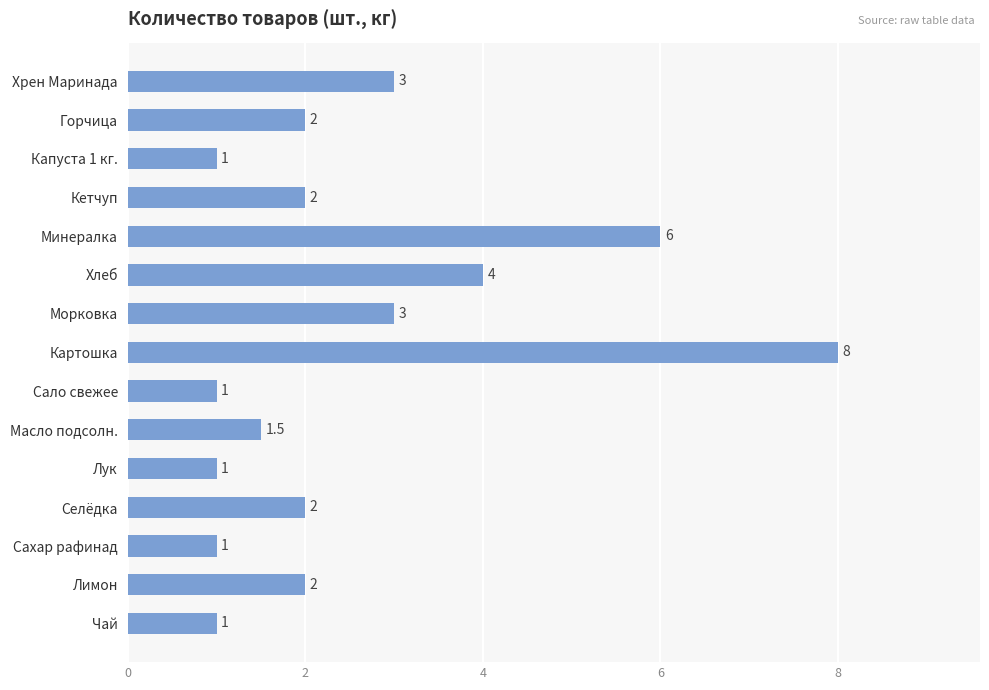

Reading top to bottom, list all the values displayed in this chart.

Хрен Маринада=3.0	Горчица=2.0	Капуста 1 кг.=1.0	Кетчуп=2.0	Минералка=6.0	Хлеб=4.0	Морковка=3.0	Картошка=8.0	Сало свежее=1.0	Масло подсолн.=1.5	Лук=1.0	Селёдка=2.0	Сахар рафинад=1.0	Лимон=2.0	Чай=1.0